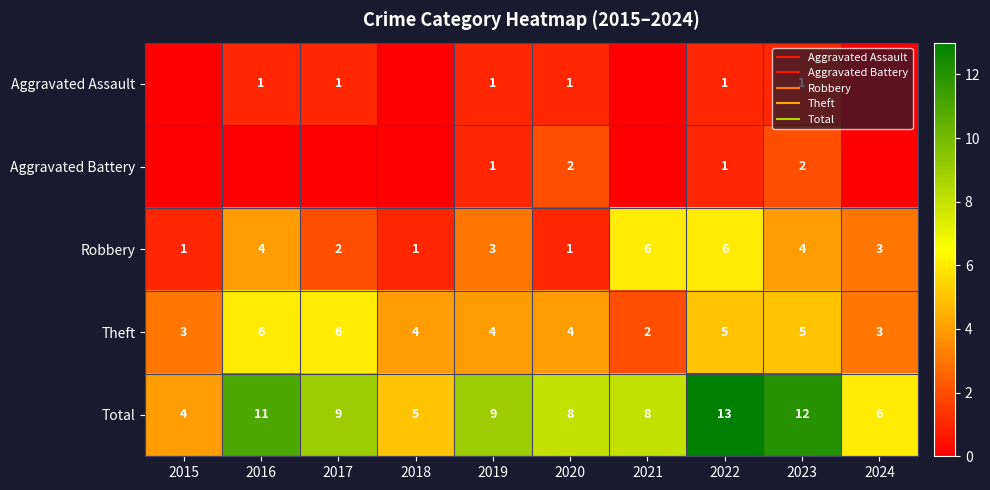

What is the total value across all series at 2019?

18